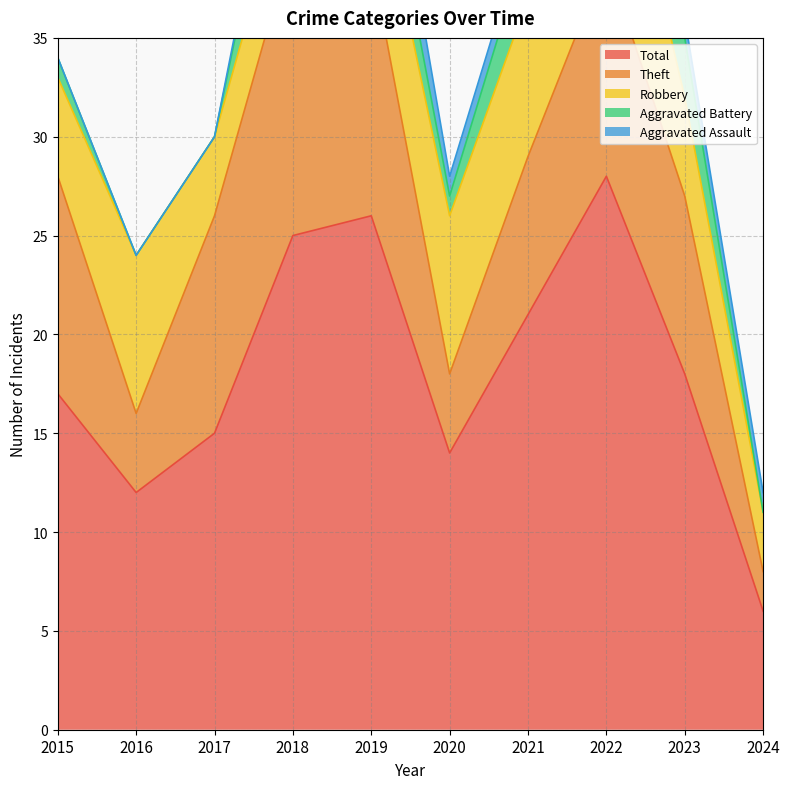

What is the value of the Aggravated Assault point at the 5th from the left?

3